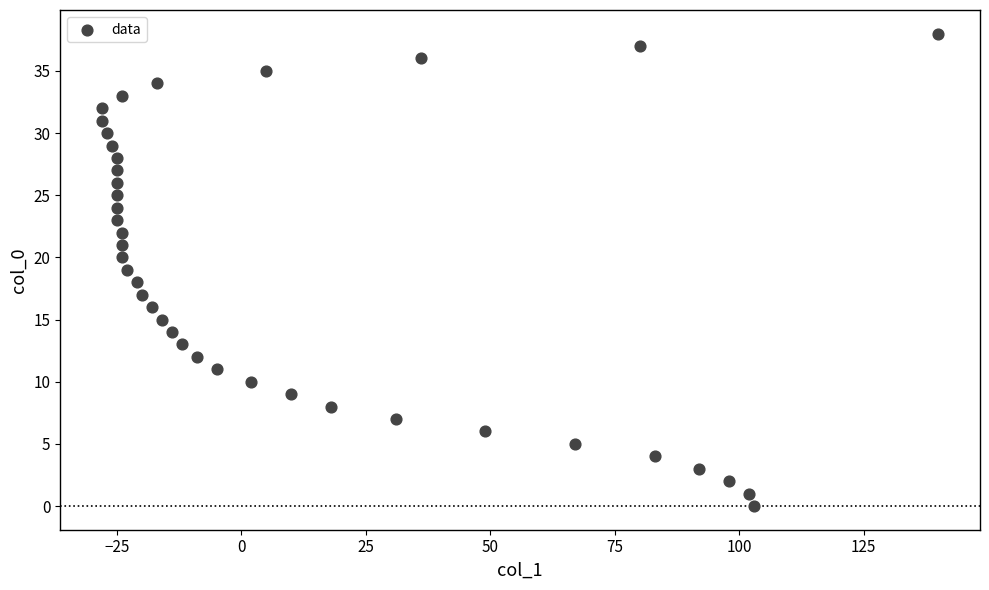

What is the range of Y values (max minus min)?

38